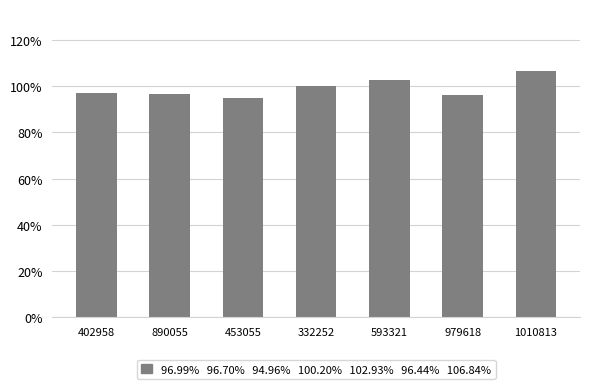

Count the number of data series in this chart.

1